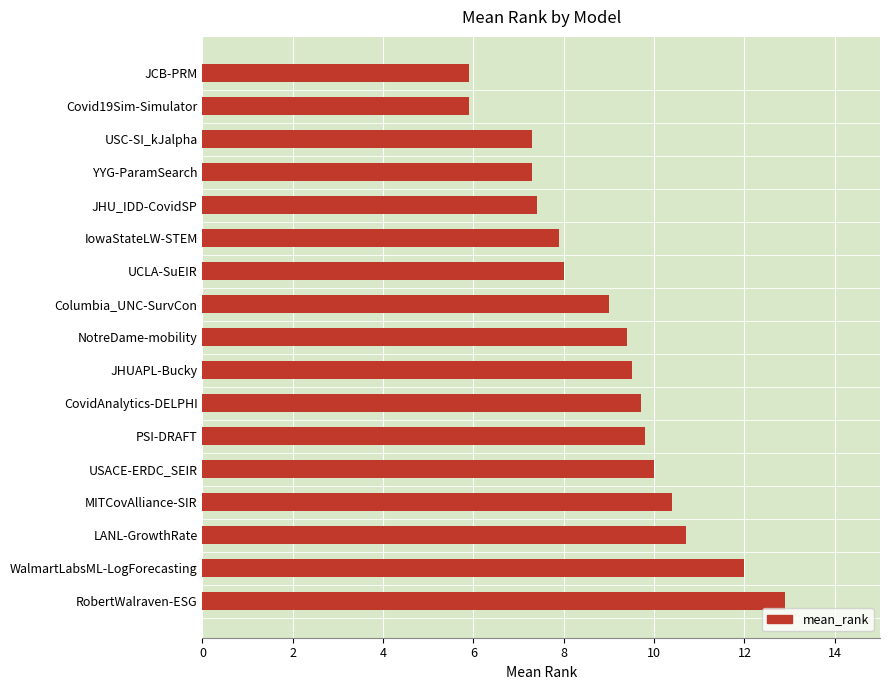

What is the minimum value shown in the chart?

5.9